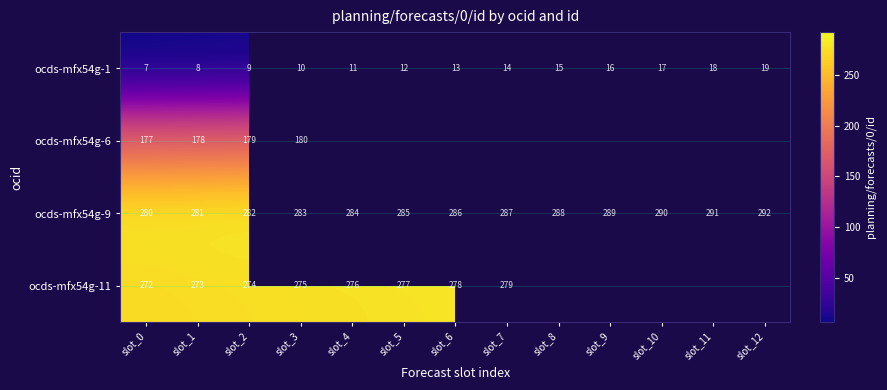

Is the value of ocds-mfx54g-1 at slot_8 greater than the value of ocds-mfx54g-9 at slot_2?

No